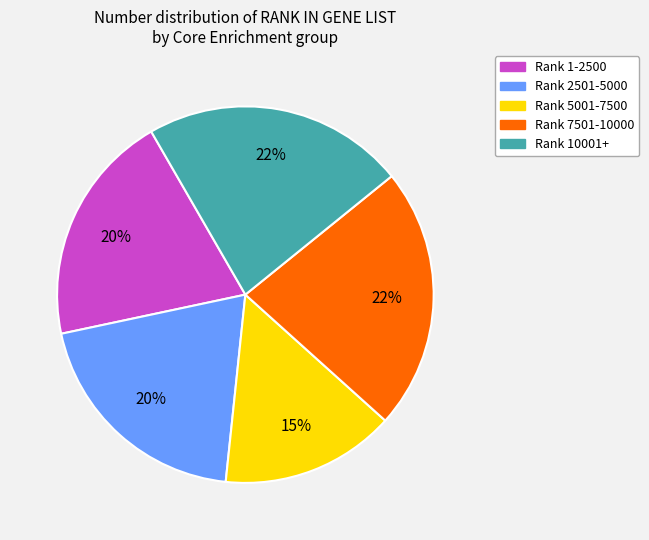

Does any single category account for the majority?

No